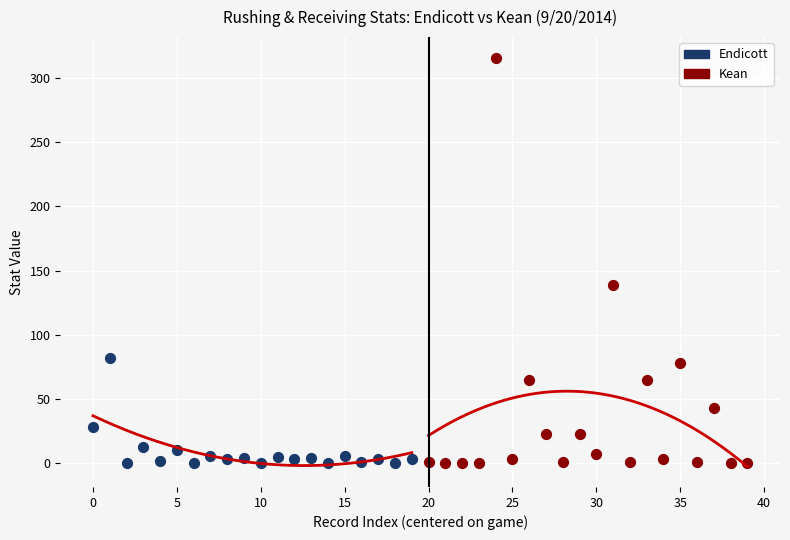

Which series has the widest spread of Y values?

Kean